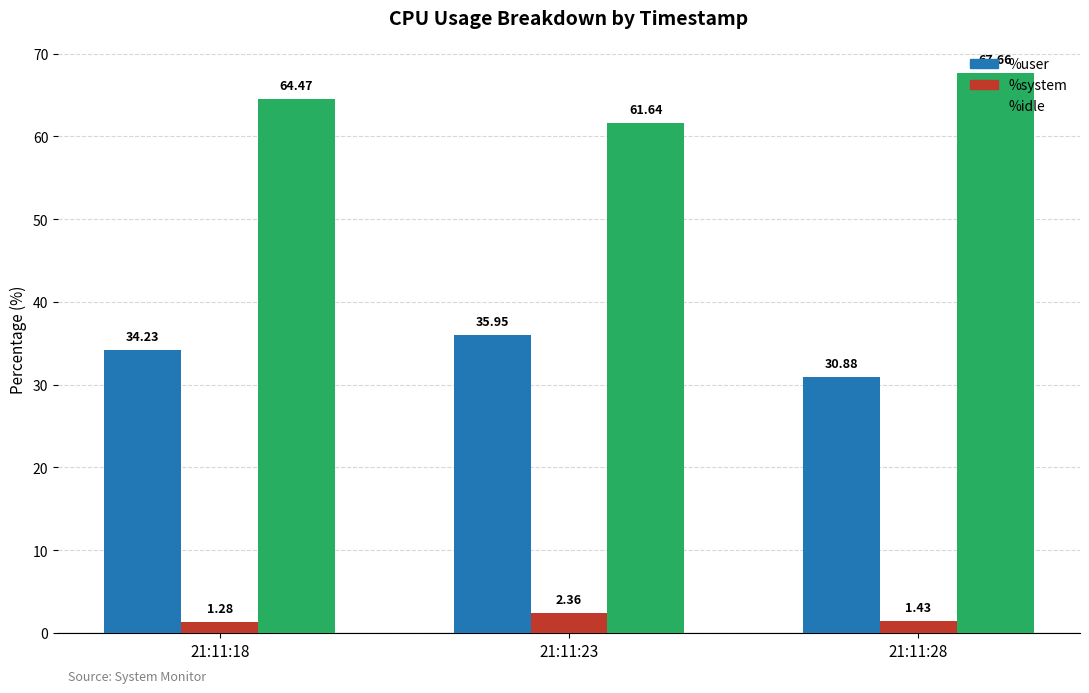

Rank the series at 21:11:23 from lowest to highest value.

%system, %user, %idle